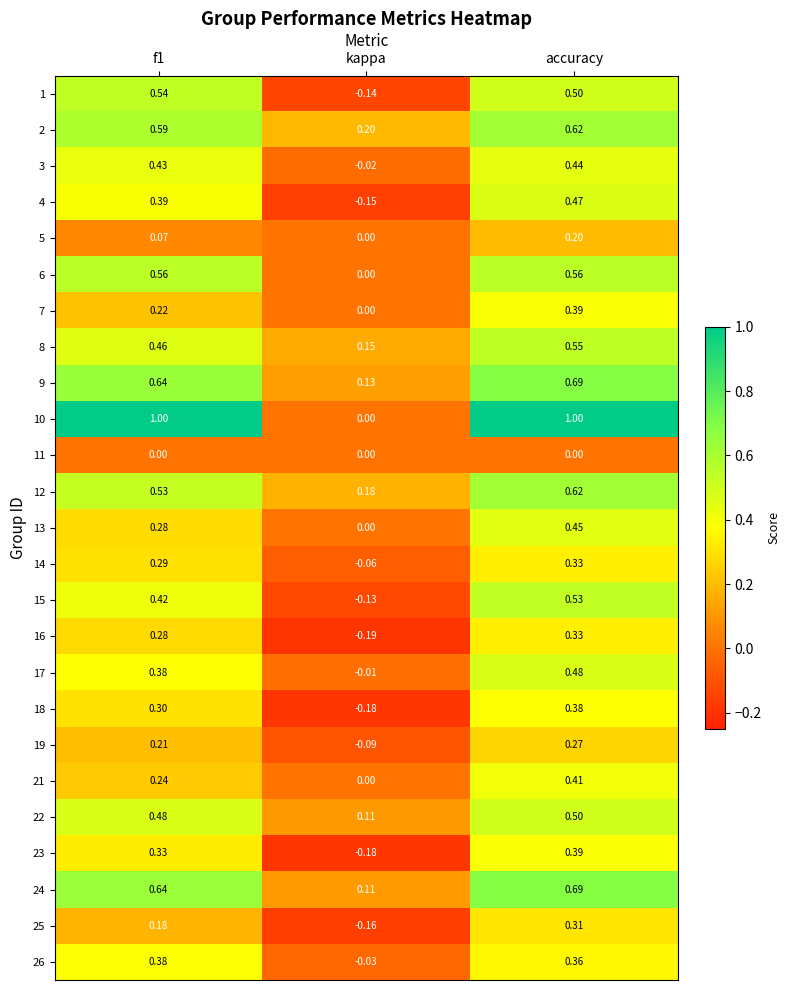

Is the value of 9 at kappa greater than the value of 18 at kappa?

Yes